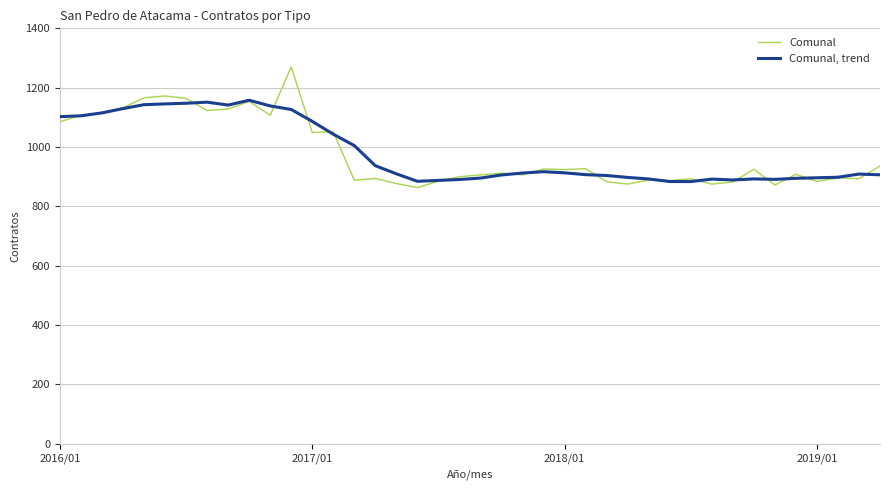

List the series in order of their overall mean, highest first.

Comunal, trend, Comunal